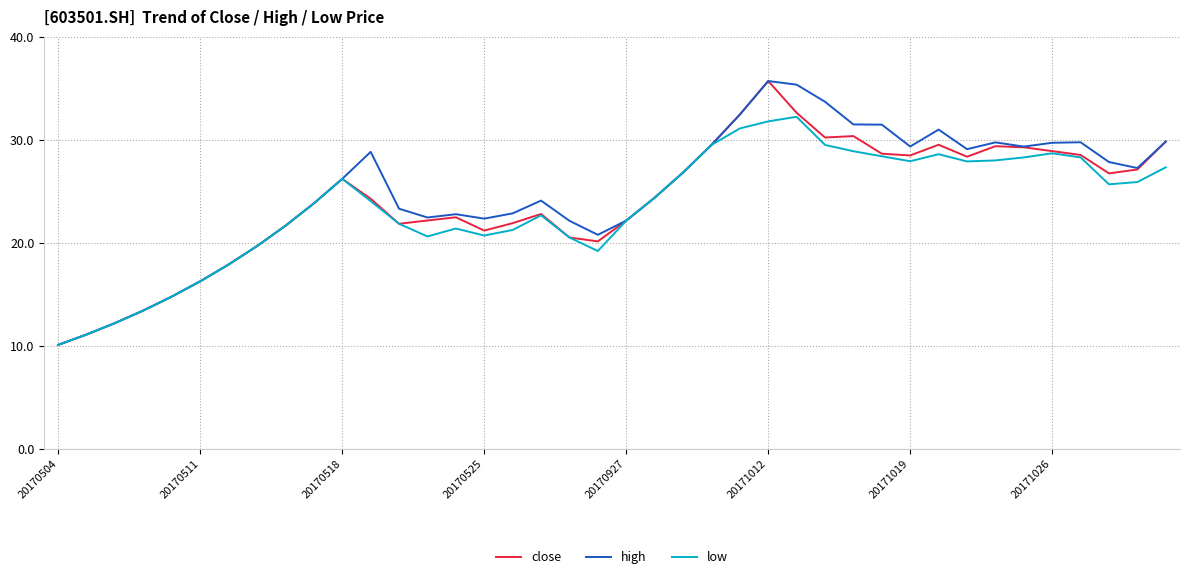

What is the maximum value shown in the chart?

35.7